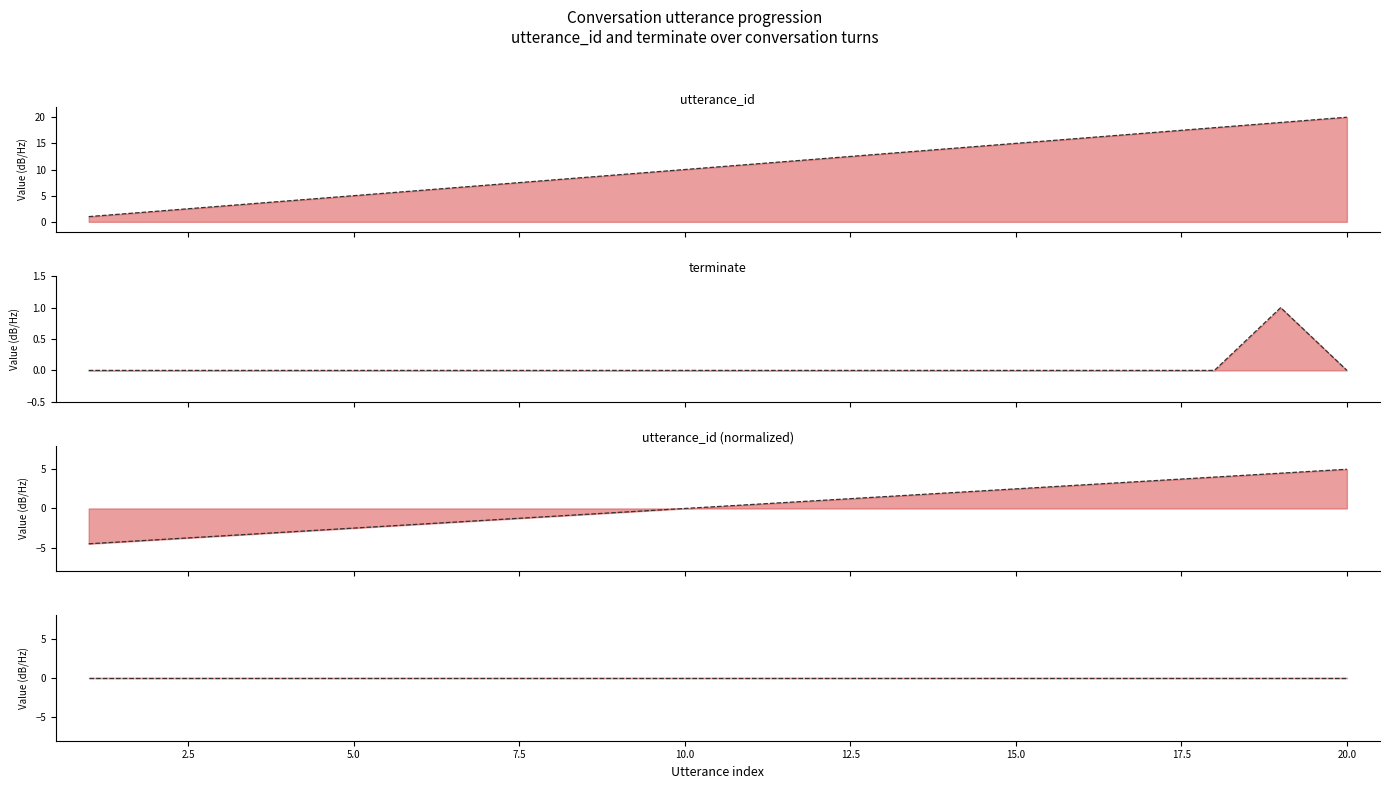

True or false: empty has more than 0 points higher than both neighbors.

False